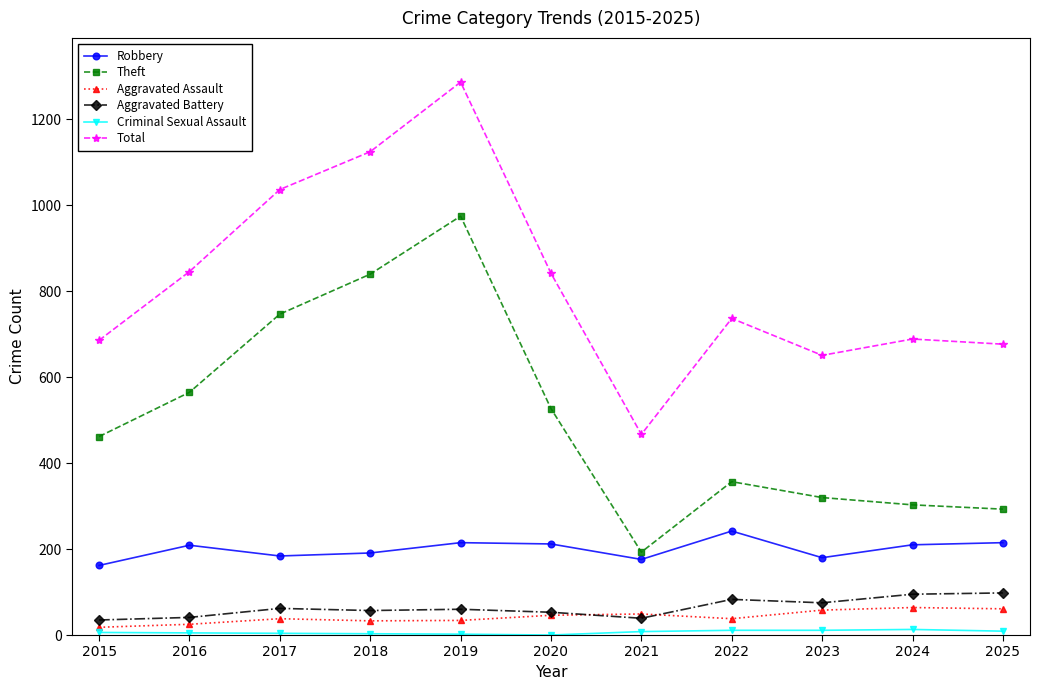

True or false: Theft and Total intersect in this chart.

False